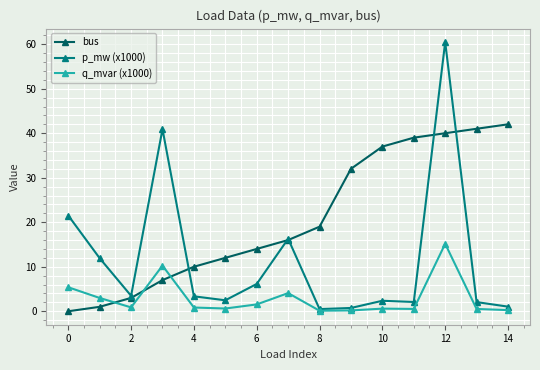

After their last crossing, which series has the higher values: q_mvar (x1000) or bus?

bus